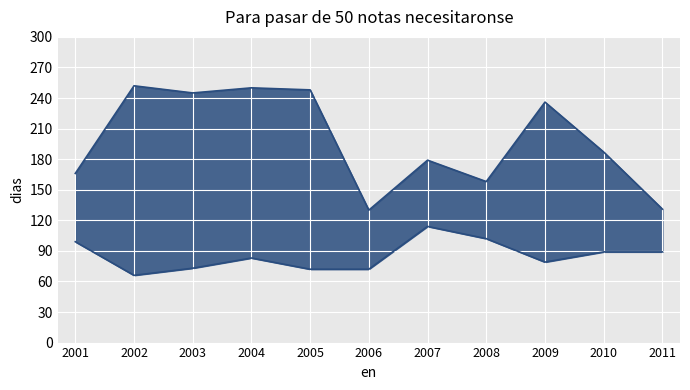

Reading left to right, transcribe all the data shown in this chart.

min: 2001=99	2002=66	2003=73	2004=83	2005=72	2006=72	2007=114	2008=102	2009=79	2010=89	2011=89
max: 2001=166	2002=252	2003=245	2004=250	2005=248	2006=130	2007=179	2008=158	2009=236	2010=187	2011=131